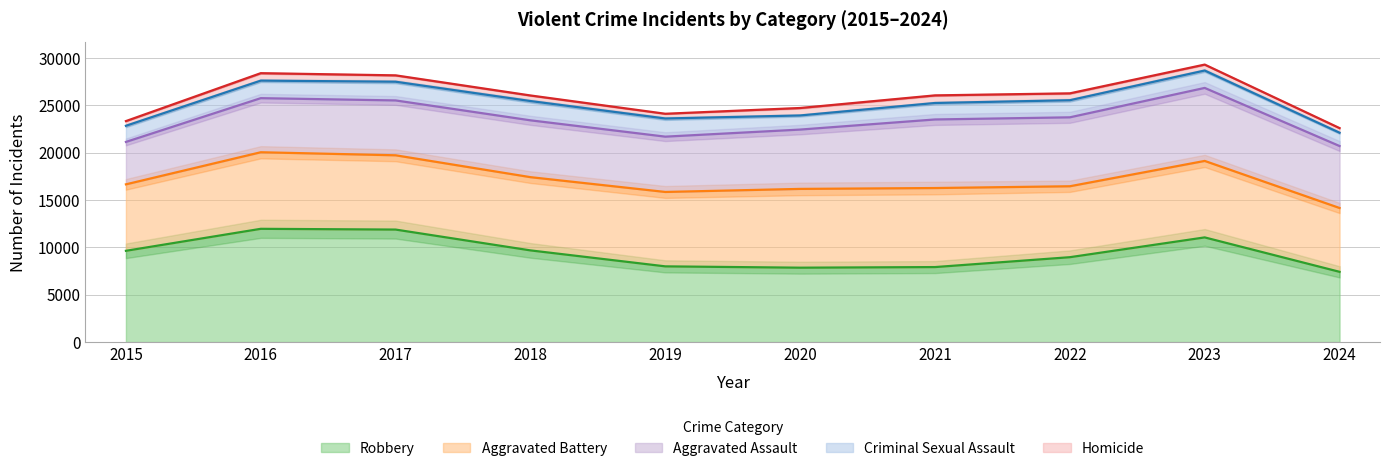

What is the smallest value displayed?

486